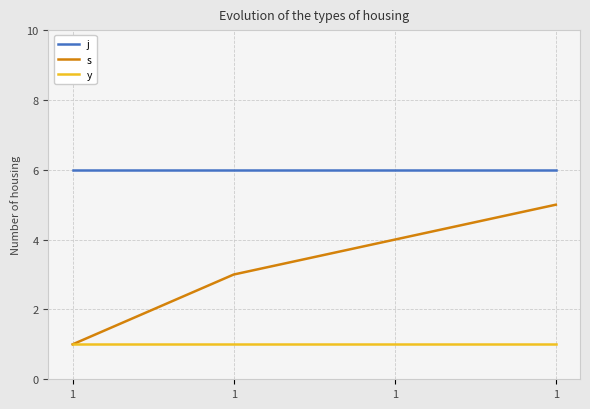

Which series has the largest total across all categories?

j